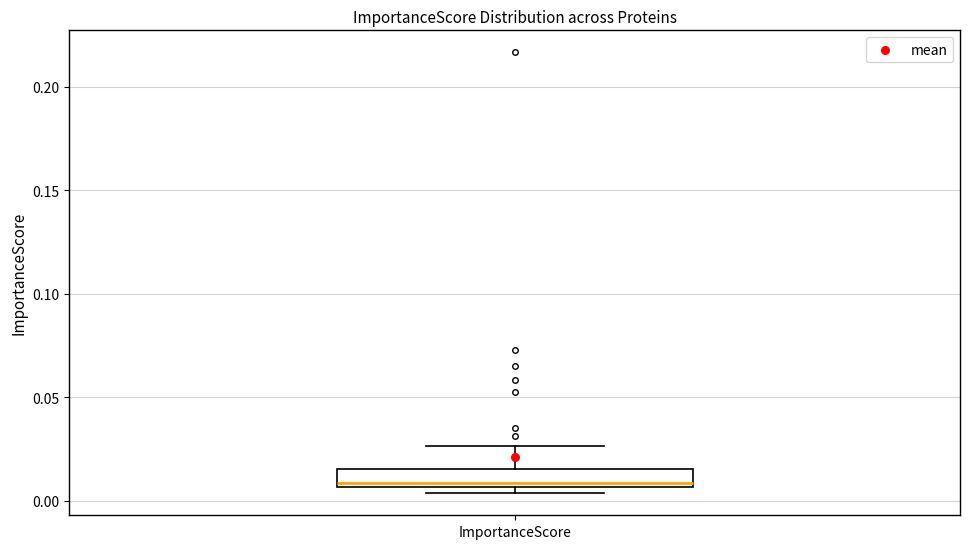

Where is the lower edge of the box for ImportanceScore on the y-axis? The values are not printed on the chart, so give them approximately, as read against the axis.

0.005